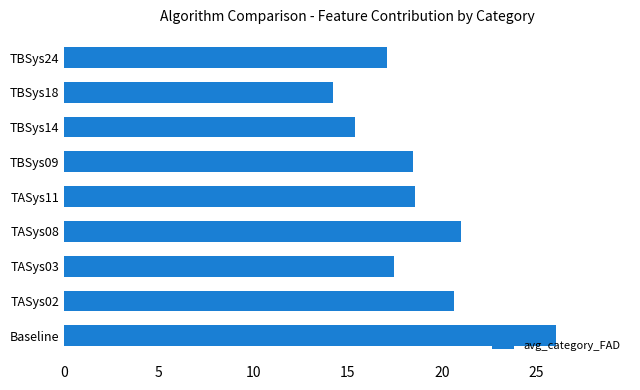

What is the minimum value shown in the chart?

14.2